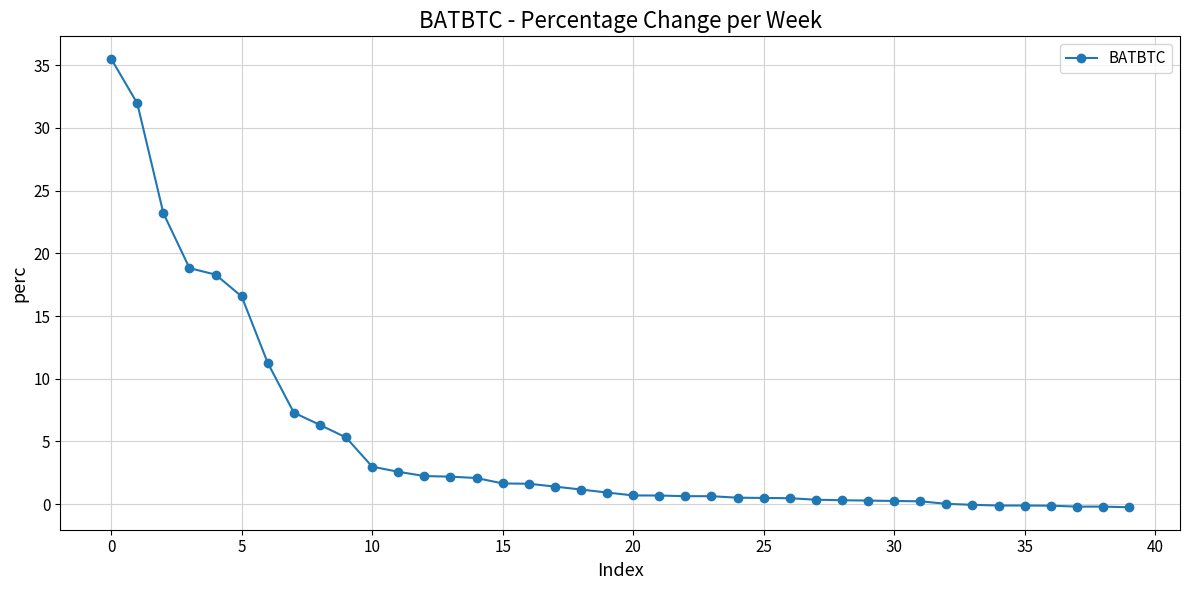

What is the difference between the maximum and minimum values?

35.8